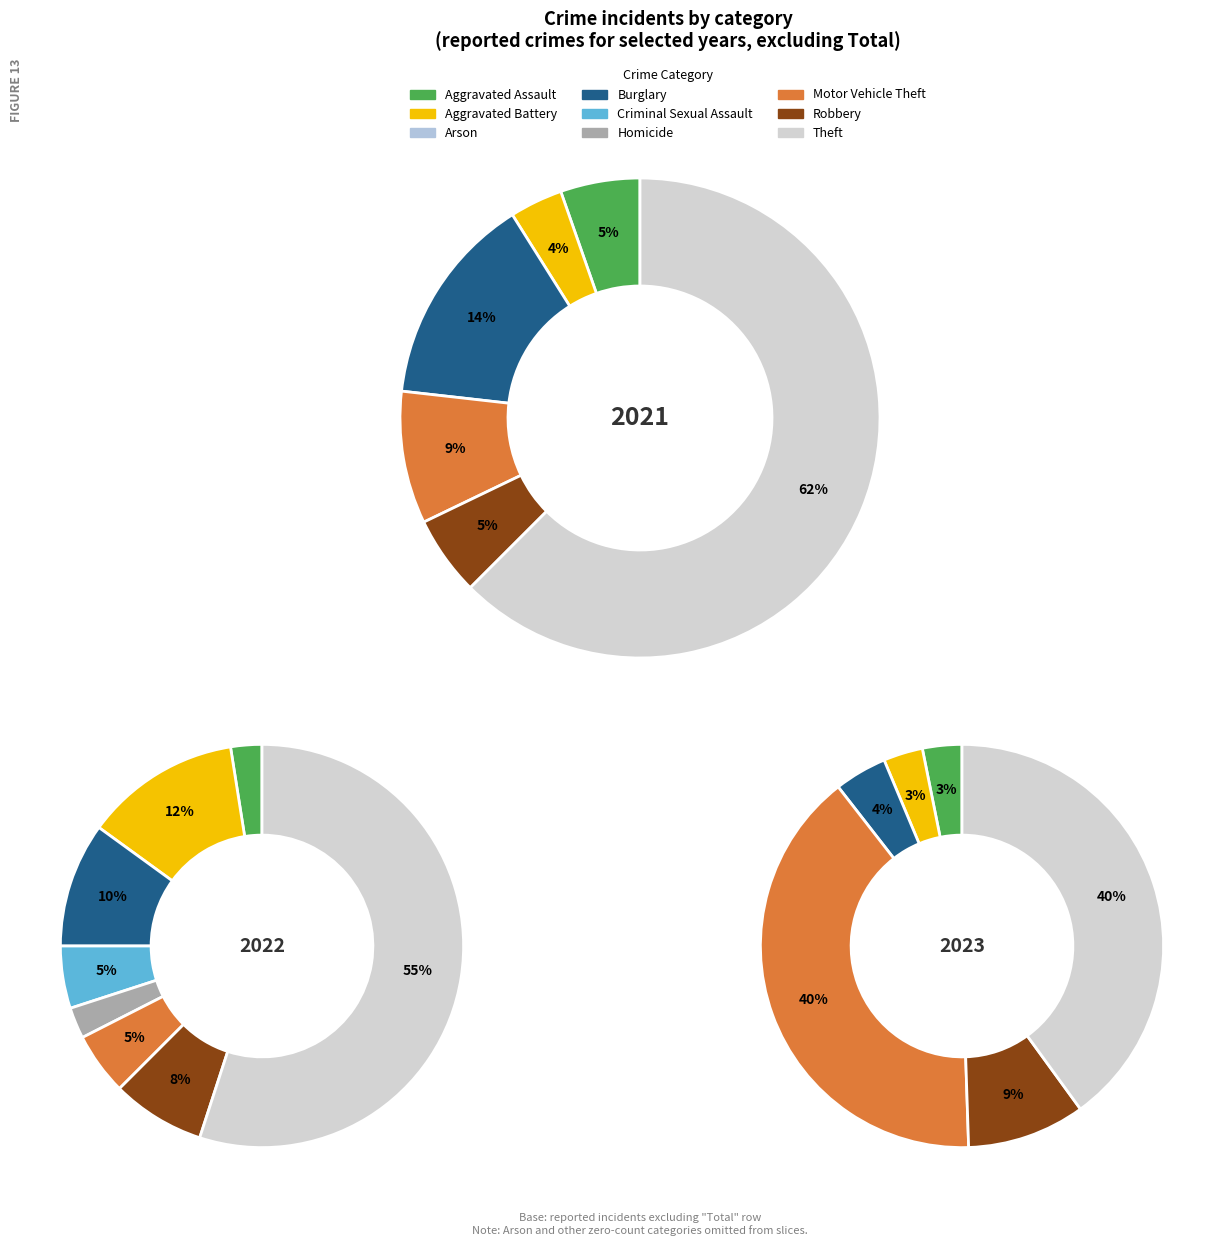

Is there a majority slice in this chart?

Yes